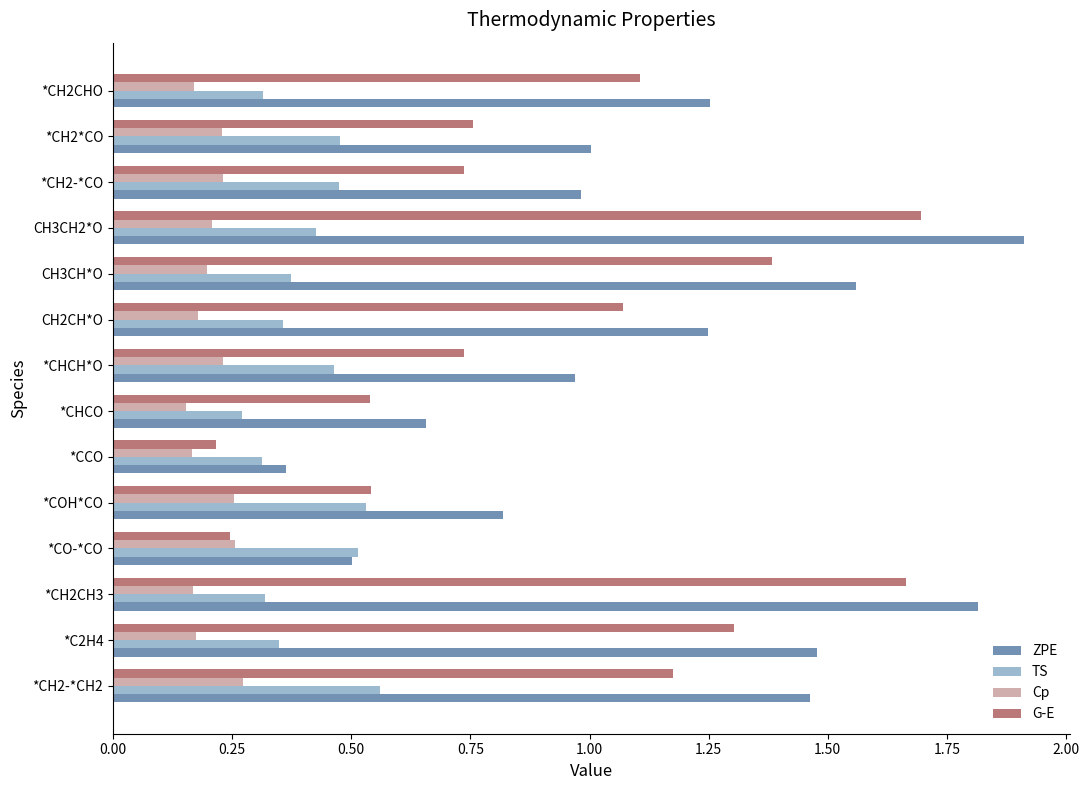

At *CH2CHO, list the series in order from largest to smallest.

ZPE, G-E, TS, Cp